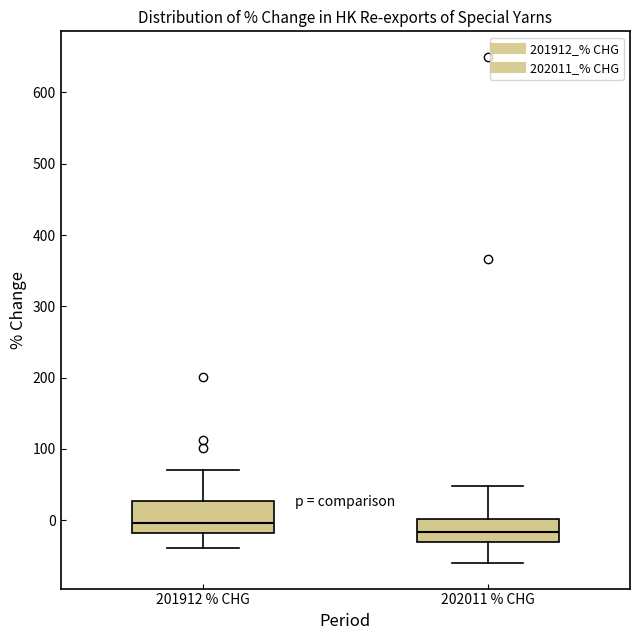

Reading left to right, transcribe this box plot: for each box, give where its median line is, the range the box spans, and where its two whiskers end, as read against the y-axis. The values are not printed on the chart, so give them approximately, as read against the axis.

201912 % CHG: median 0, box -20 to 30, whiskers -40 to 70
202011 % CHG: median -20, box -30 to 0, whiskers -60 to 50